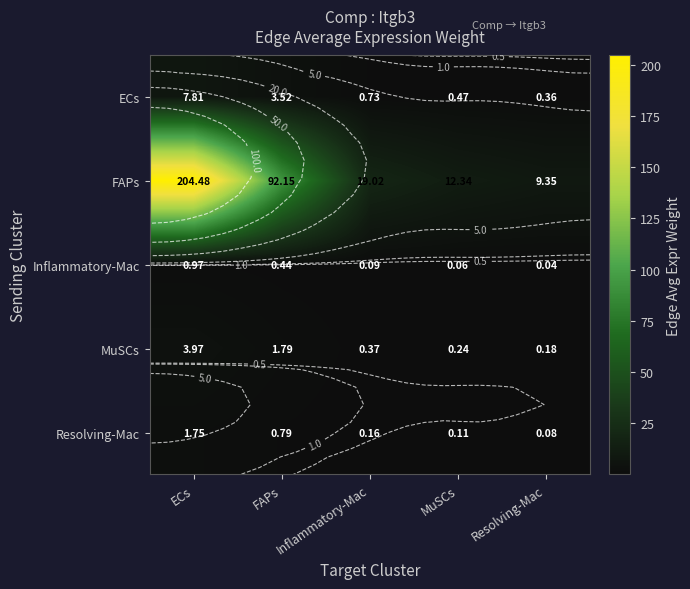

Which has a higher value, MuSCs or FAPs?

FAPs